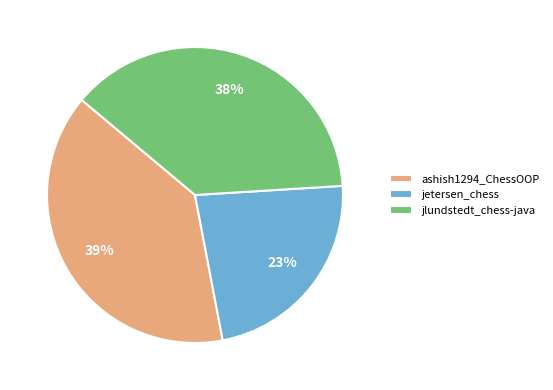

Do jetersen_chess and ashish1294_ChessOOP together represent more than half of the pie?

Yes